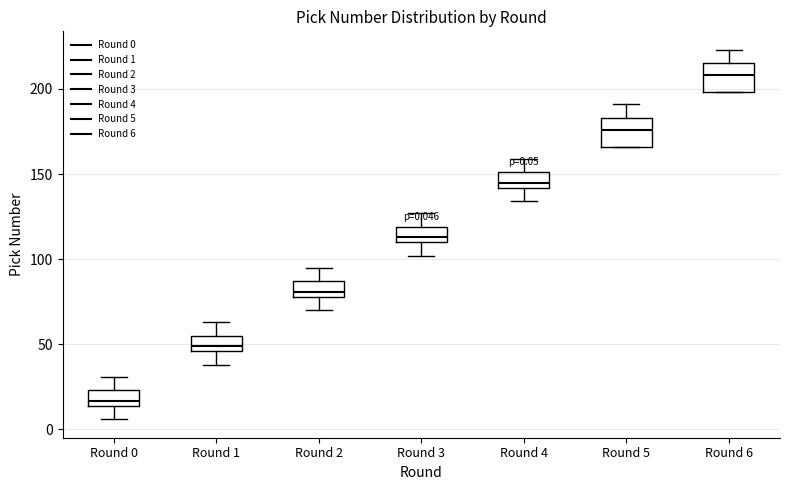

Which box's median line is the highest?

Round 6